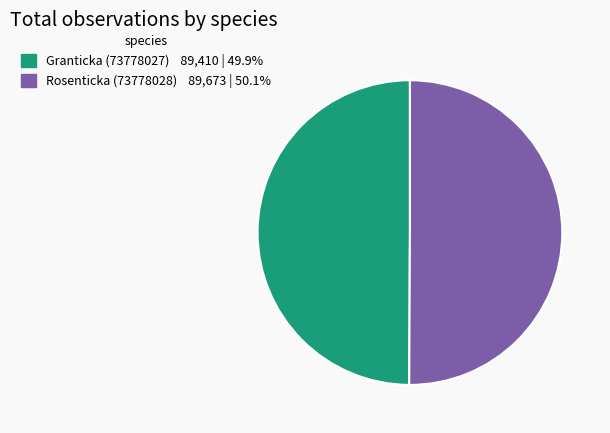

Combined, do Granticka (73778027) and Rosenticka (73778028) account for over 50%?

Yes